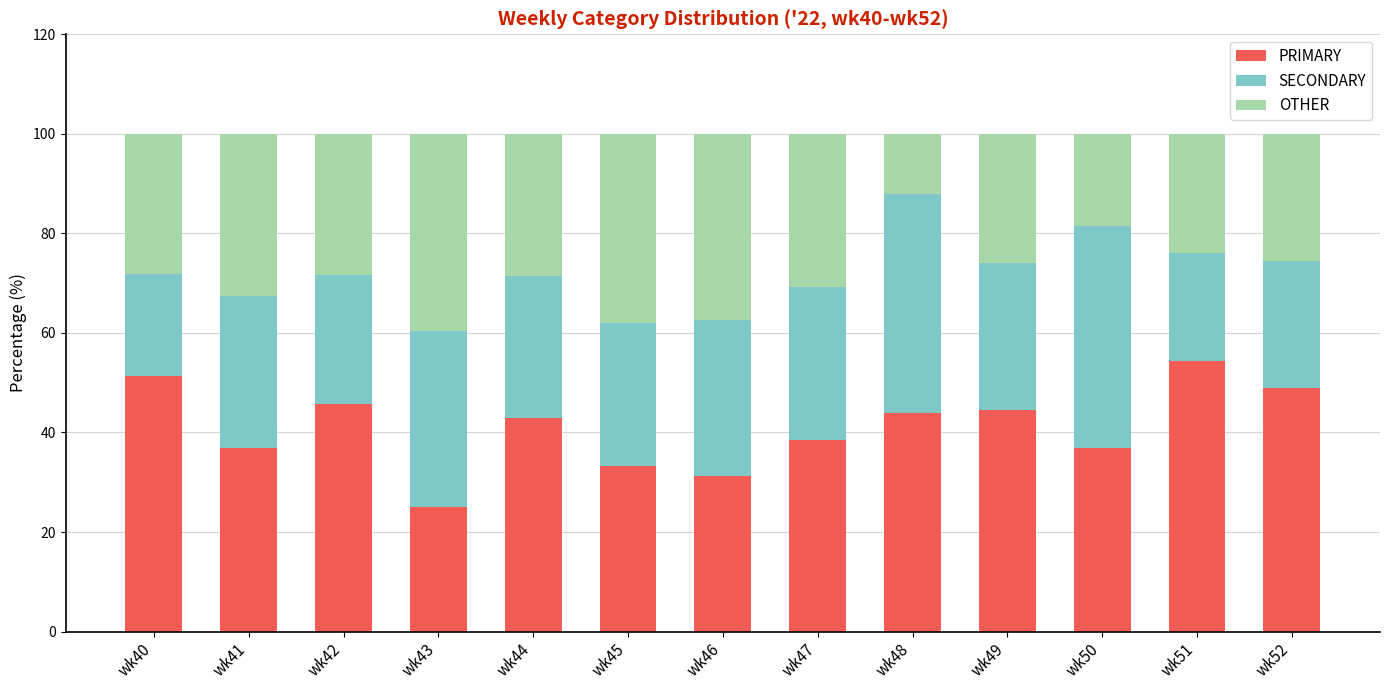

The value of PRIMARY at wk51 is 77.6. True or false?

False